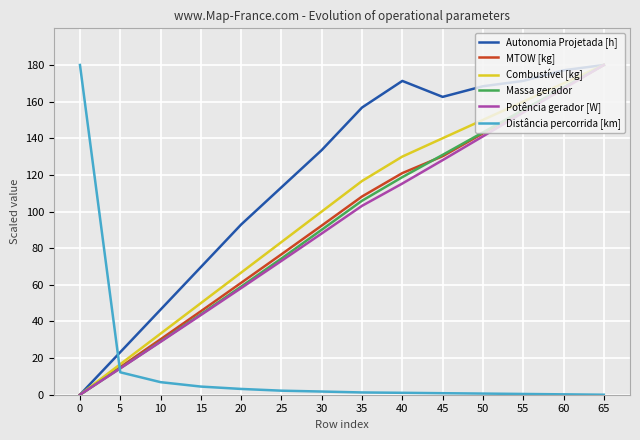

What is the difference between the second highest and second lowest values in the Massa gerador series?

153.3